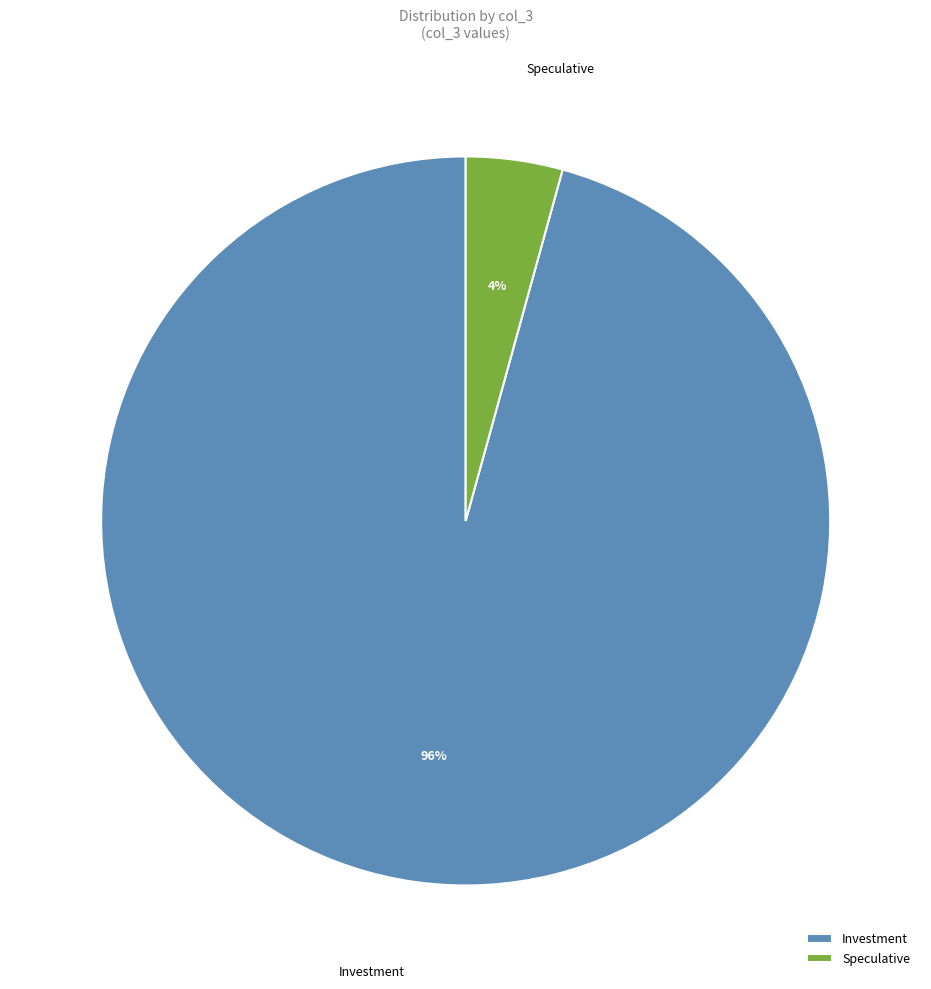

To the nearest percent, what is the average slice percentage?

50%